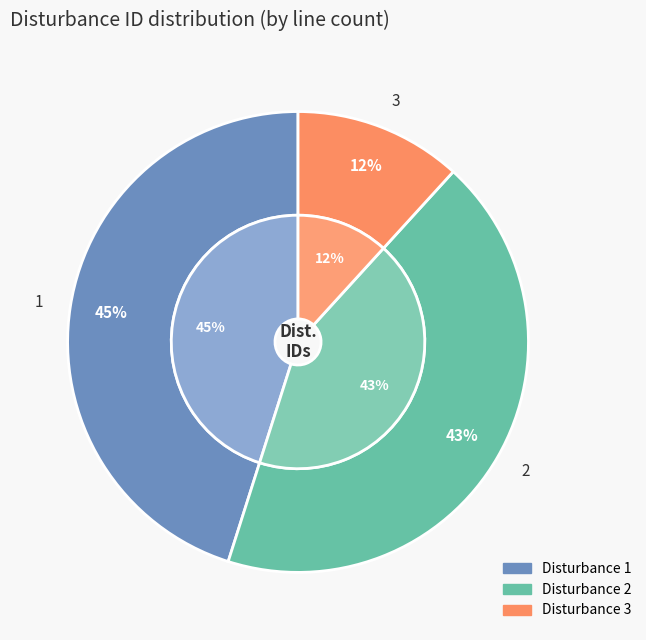

Which slice is the largest?

1